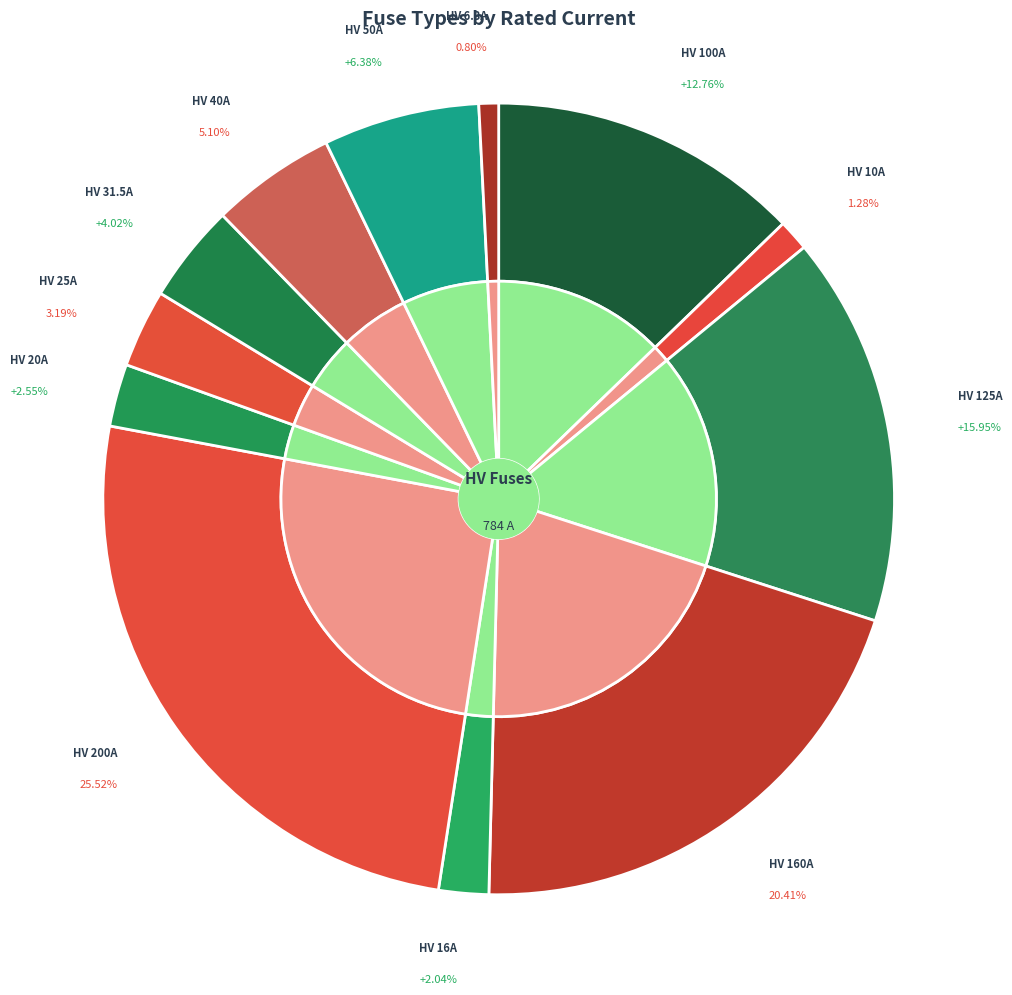

Approximately how many times larger is the value at HV 40A compared to HV 6.3A?

6.3